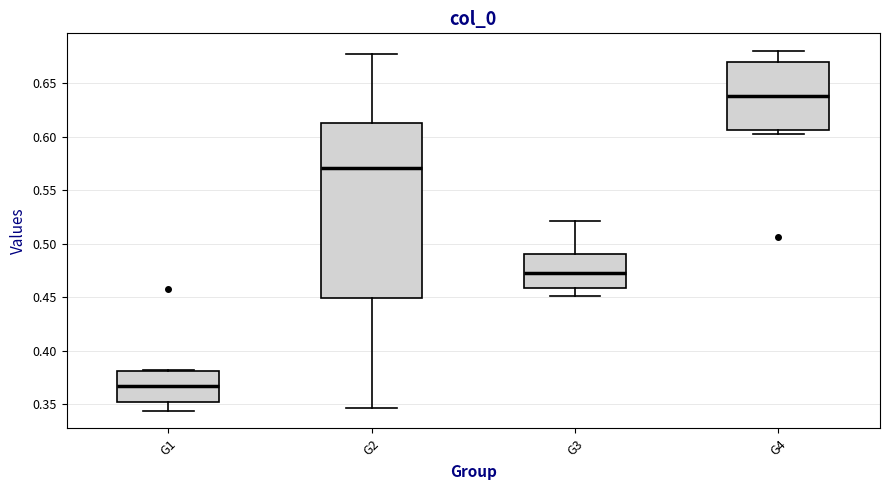

Reading left to right, transcribe this box plot: for each box, give where its median line is, the range the box spans, and where its two whiskers end, as read against the y-axis. The values are not printed on the chart, so give them approximately, as read against the axis.

G1: median 0.370, box 0.350 to 0.380, whiskers 0.345 to 0.380
G2: median 0.570, box 0.450 to 0.615, whiskers 0.345 to 0.675
G3: median 0.475, box 0.460 to 0.490, whiskers 0.450 to 0.520
G4: median 0.640, box 0.605 to 0.670, whiskers 0.605 (just below the box's lower edge) to 0.680